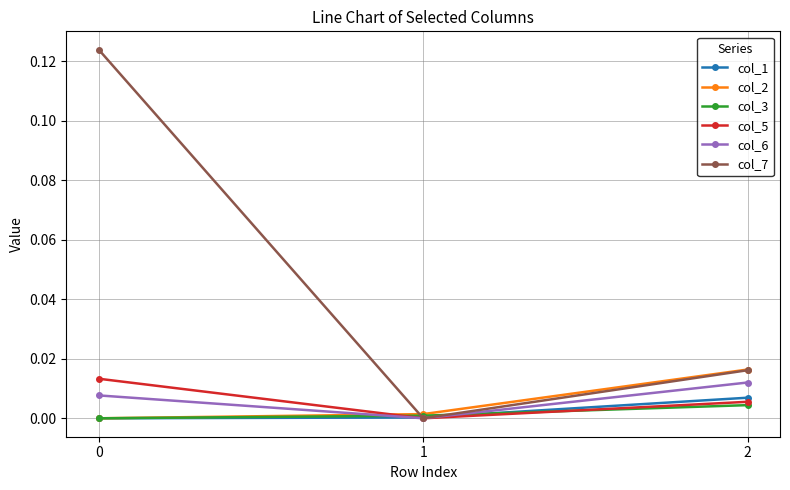

Which series has the largest range (max minus min)?

col_7